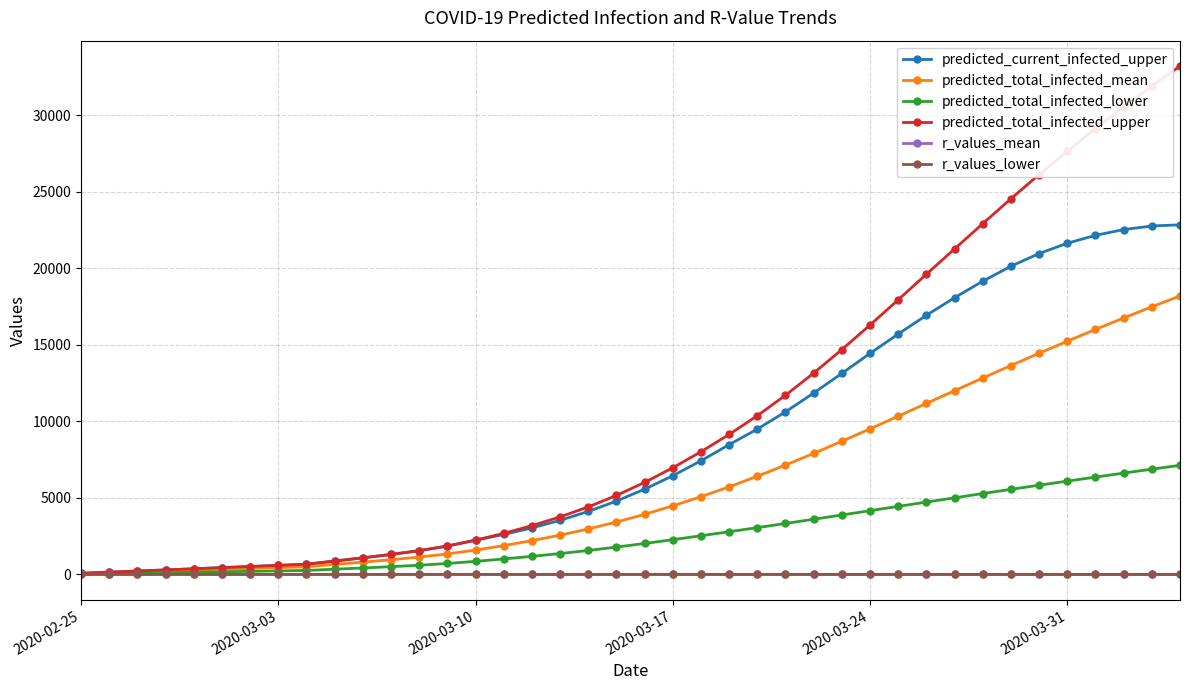

Does the chart display data point markers on the line(s)?

Yes